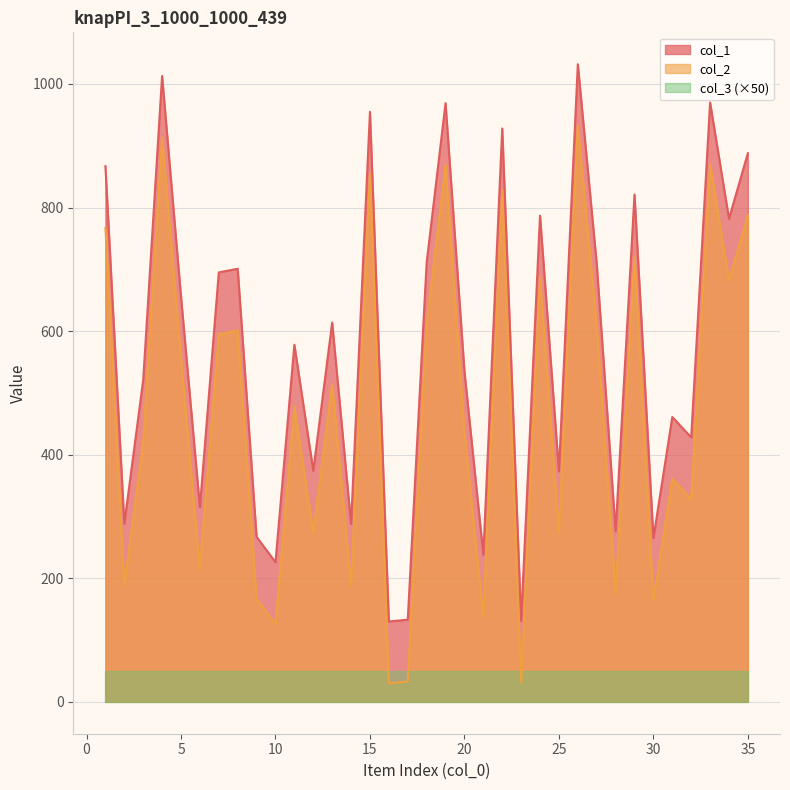

Where does the col_2 series first go above 478?

1